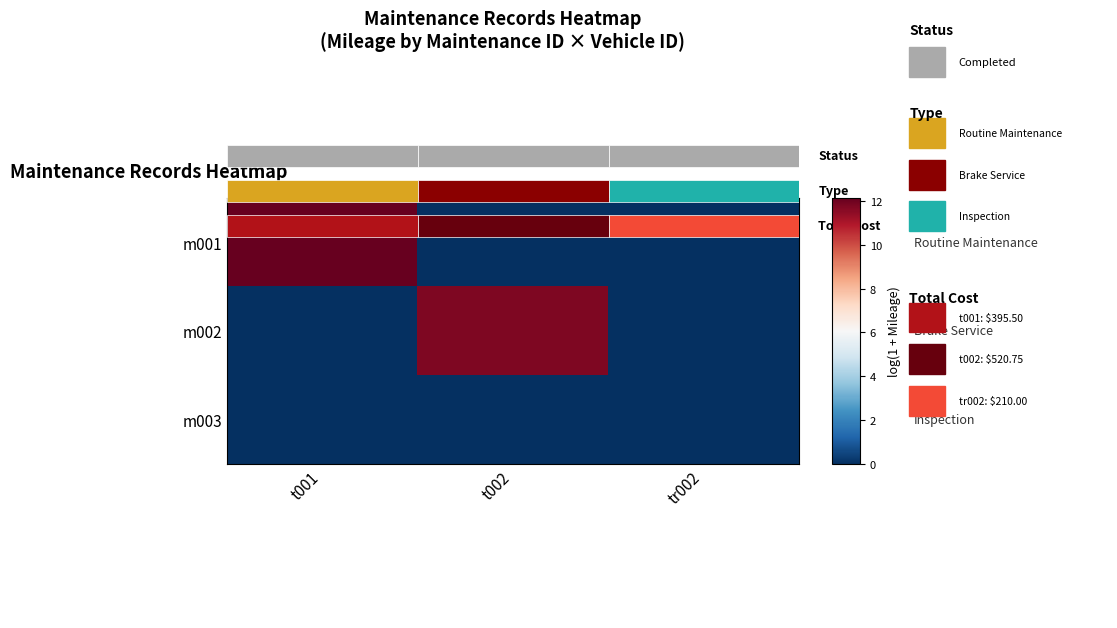

Which series has the largest total across all categories?

m001